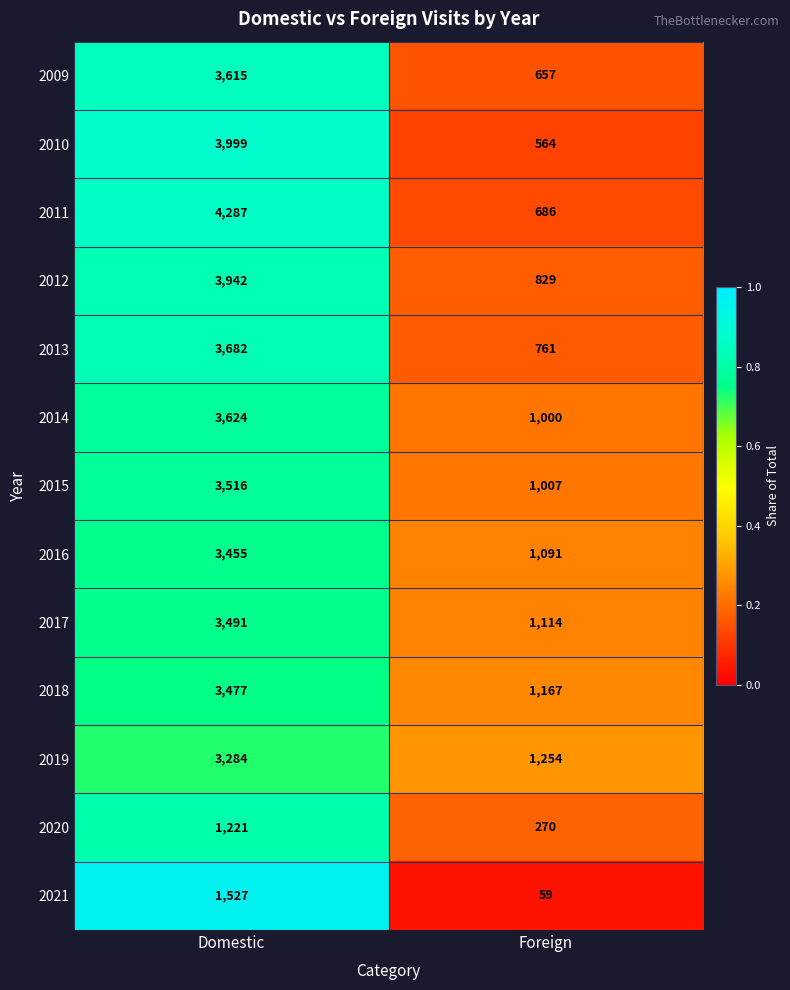

Between Domestic and Foreign, which series saw the biggest shift?

2011